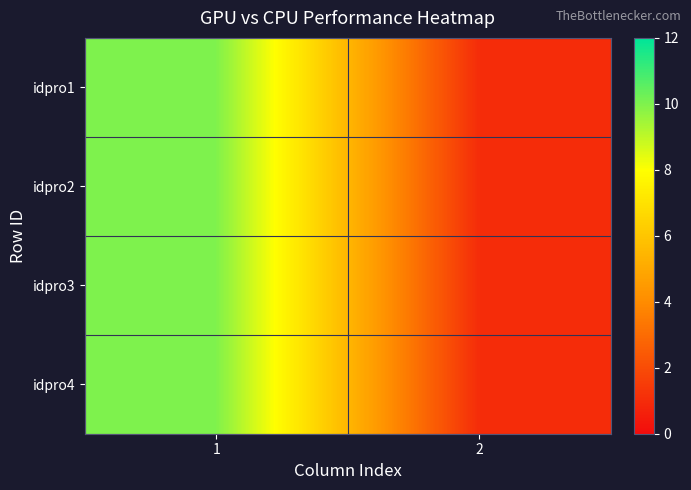

At how many categories does at least one series exceed 4?

1